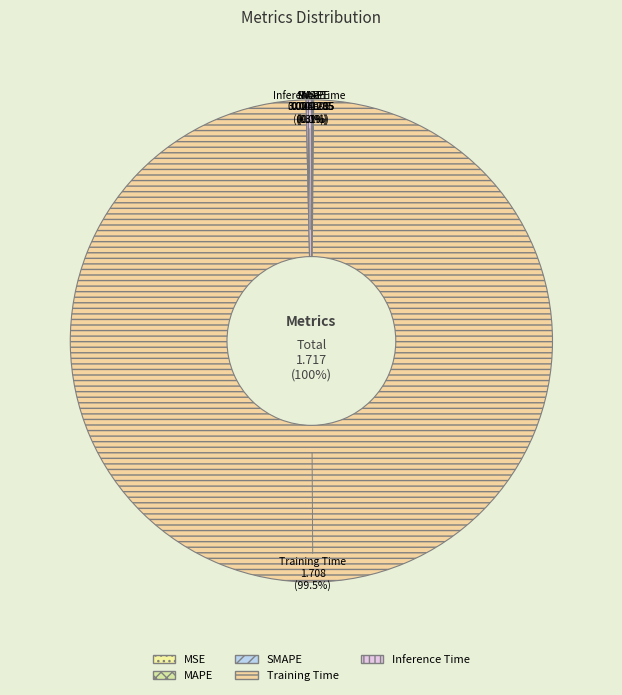

What is the majority slice?

Training Time